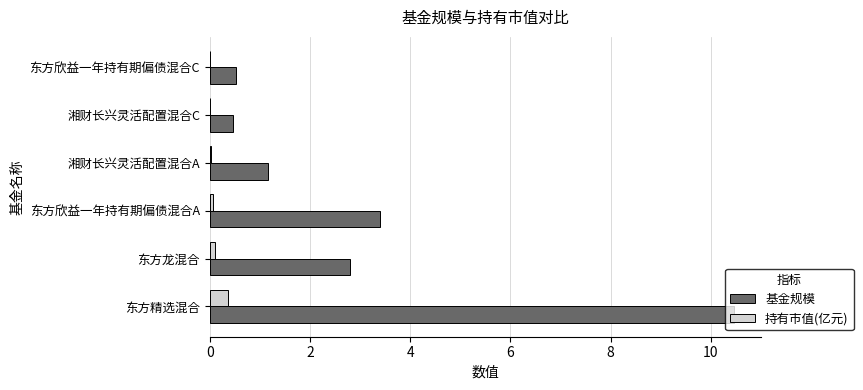

Is the value of 持有市值(亿元) at 湘财长兴灵活配置混合C greater than the value of 基金规模 at 东方欣益一年持有期偏债混合A?

No